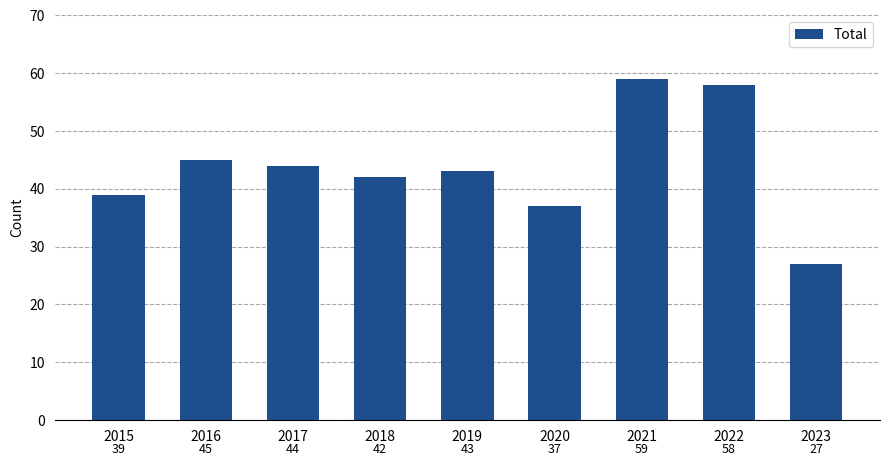

The value at 2020 is 37. True or false?

True